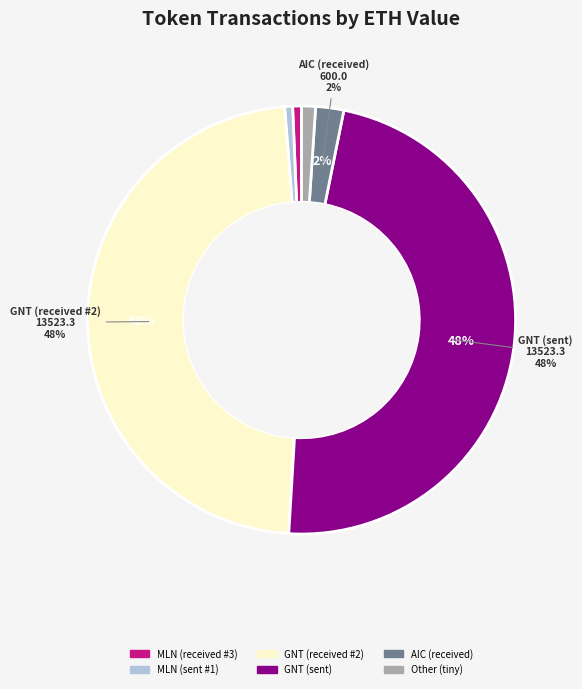

To the nearest percent, what is the difference between the largest and smallest slice percentages?

47%